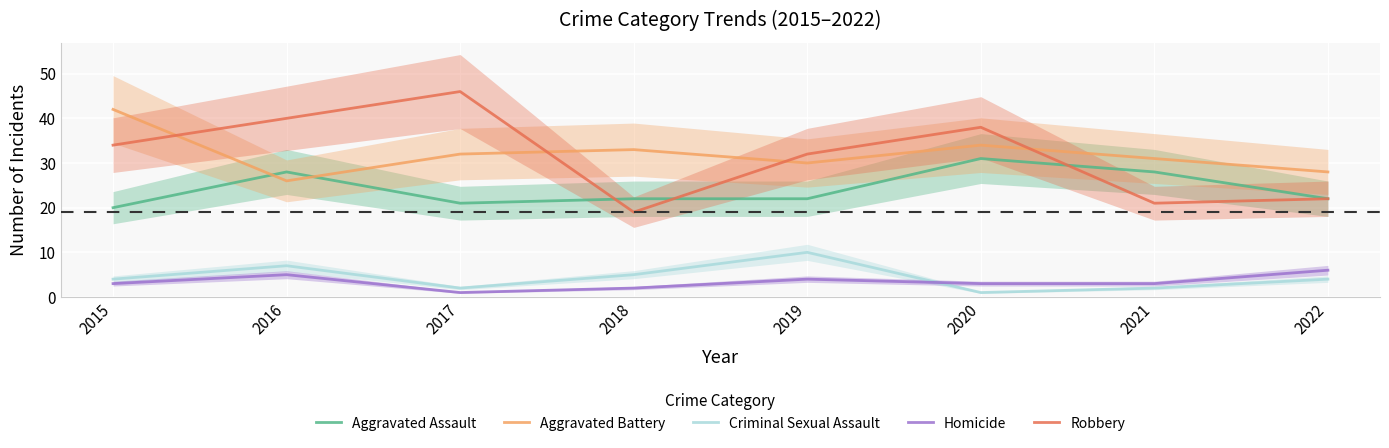

Is this an area chart (filled region under the line)?

No